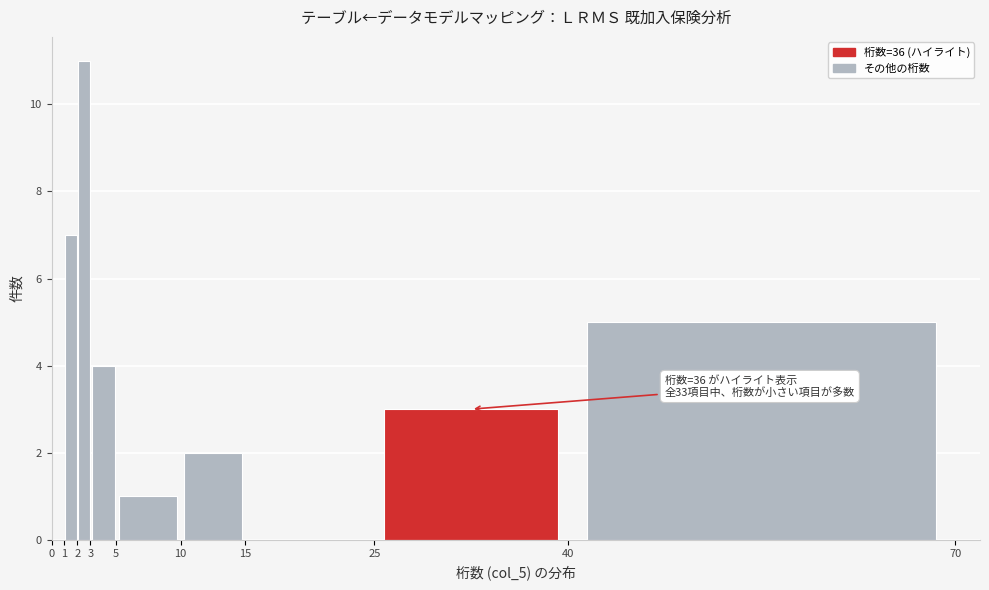

Over which range of the x-axis is the bar tallest?

2 to 3